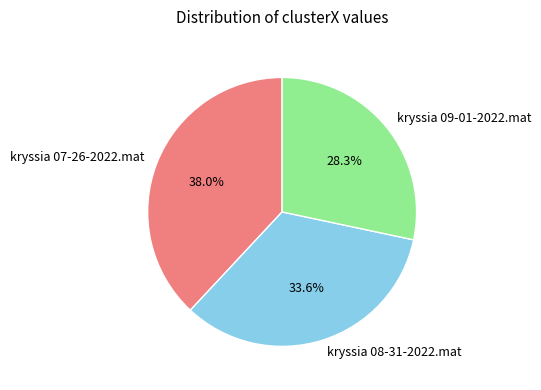

Count the number of slices in the pie.

3